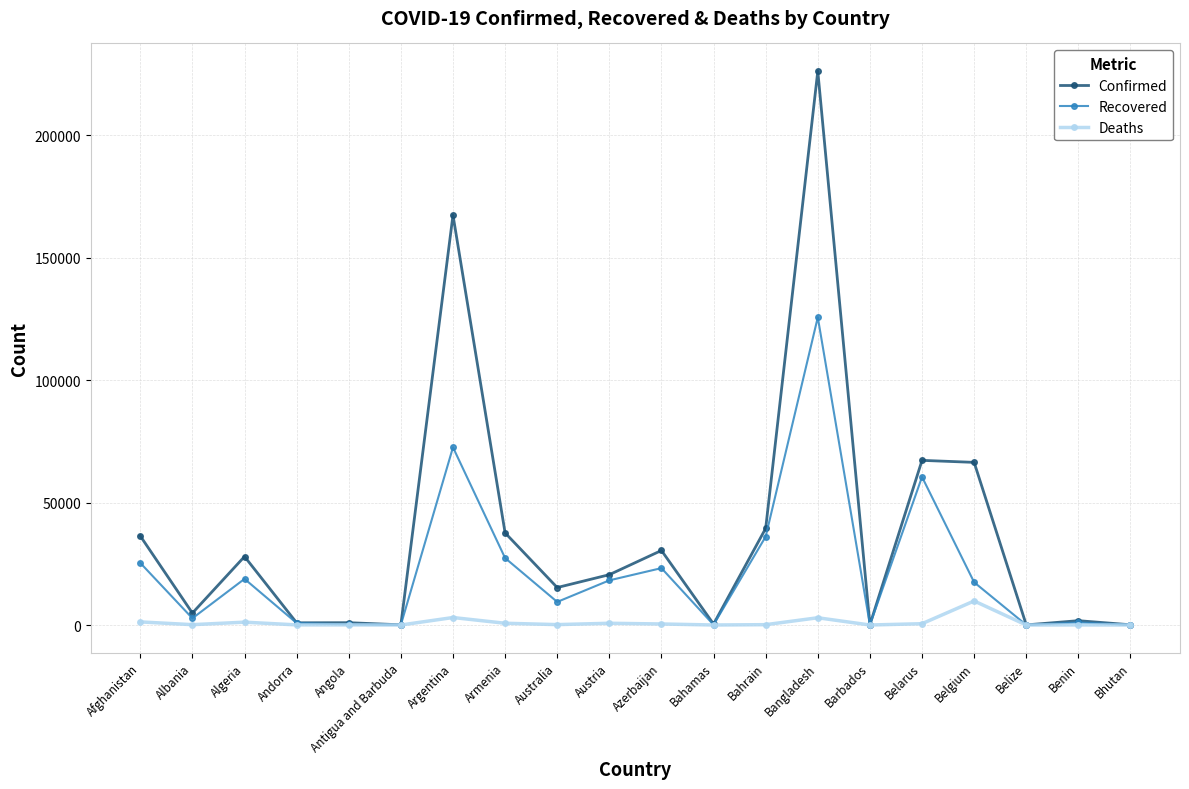

True or false: Deaths has more than 2 points higher than both neighbors.

True